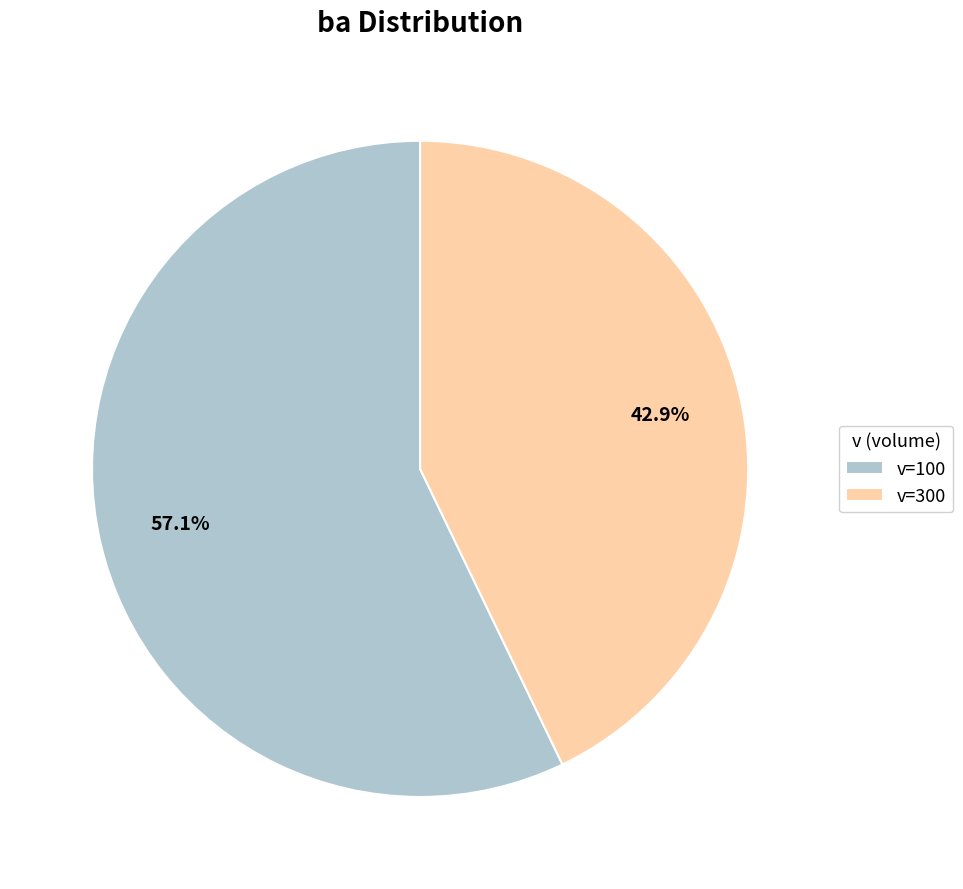

What is the largest slice in the pie chart?

v=100